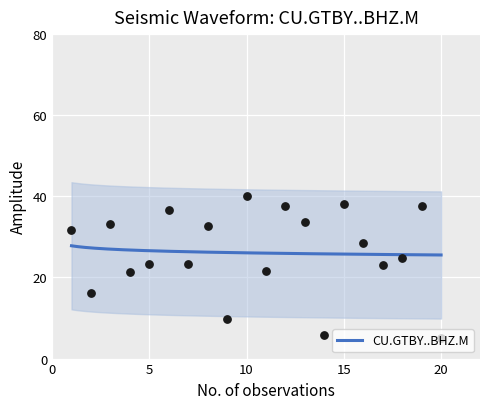

What is the ratio of the value at 18 to the value at 12?

0.7